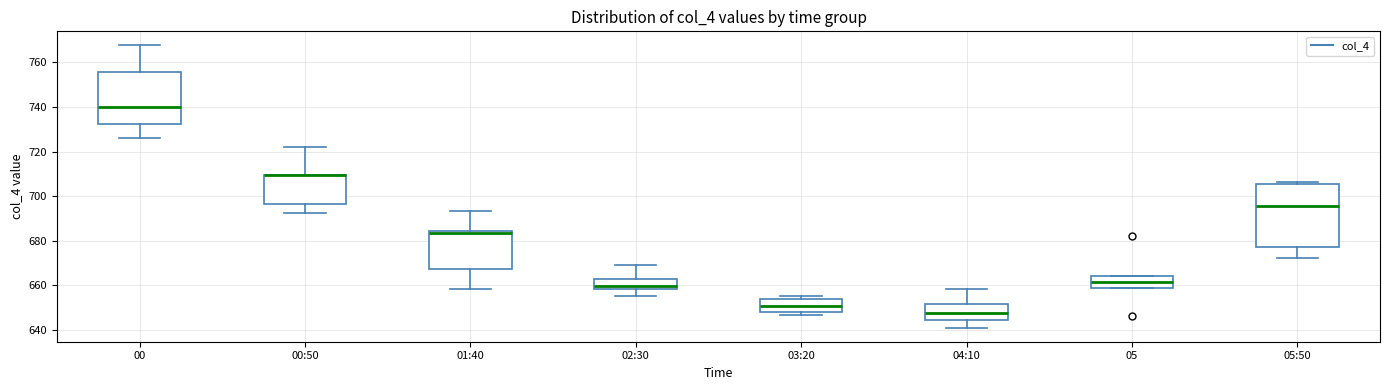

Reading left to right, transcribe this box plot: for each box, give where its median line is, the range the box spans, and where its two whiskers end, as read against the y-axis. The values are not printed on the chart, so give them approximately, as read against the axis.

00: median 740, box 732 to 756, whiskers 726 to 768
00:50: median 710 (drawn on the box's upper edge), box 696 to 710, whiskers 692 to 722
01:40: median 684 (just below the box's upper edge), box 668 to 684, whiskers 658 to 694
02:30: median 660, box 658 to 664, whiskers 656 to 670
03:20: median 650, box 648 to 654, whiskers 646 to 656
04:10: median 648, box 644 to 652, whiskers 642 to 658
05: median 662, box 658 to 664, whiskers 658 to 664
05:50: median 696, box 678 to 706, whiskers 672 to 706 (just above the box's upper edge)